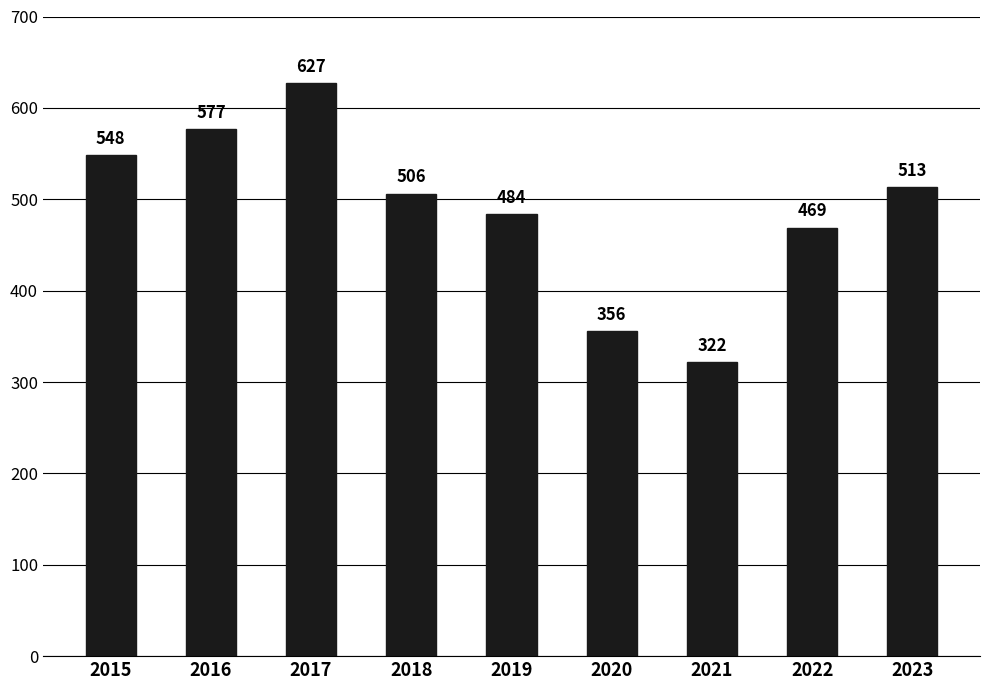

What is the difference between the values at 2020 and 2022?

113